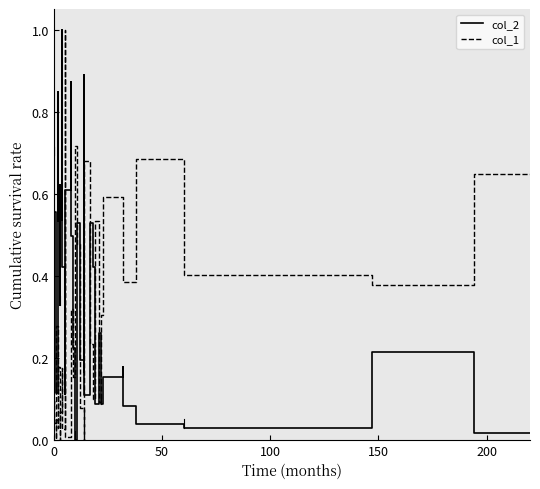

What is the sum of all col_1 values?

11.4